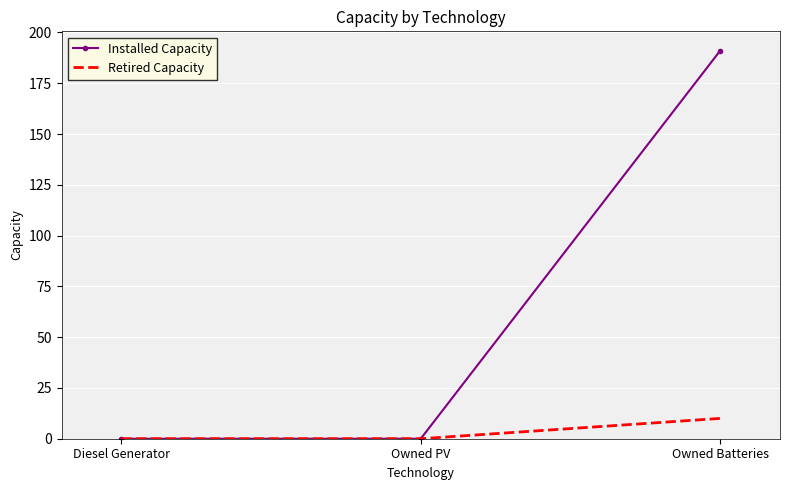

What are all the series names shown in the legend?

Installed Capacity, Retired Capacity